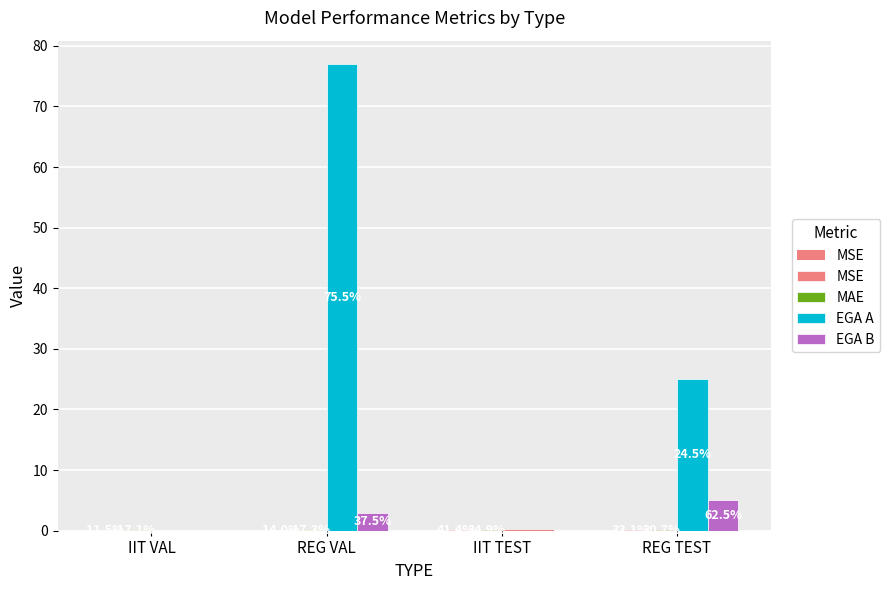

Are the bars grouped side by side (vs. stacked)?

Yes